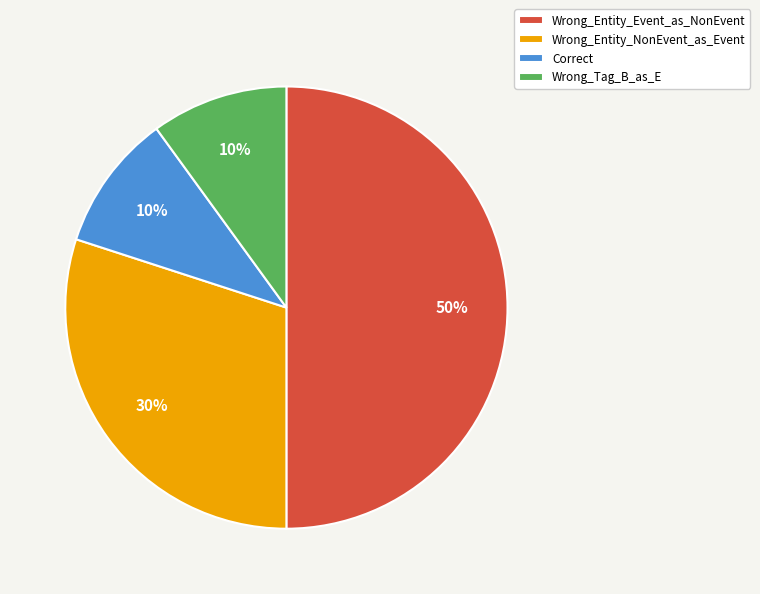

To the nearest percent, what is the average slice percentage?

25%